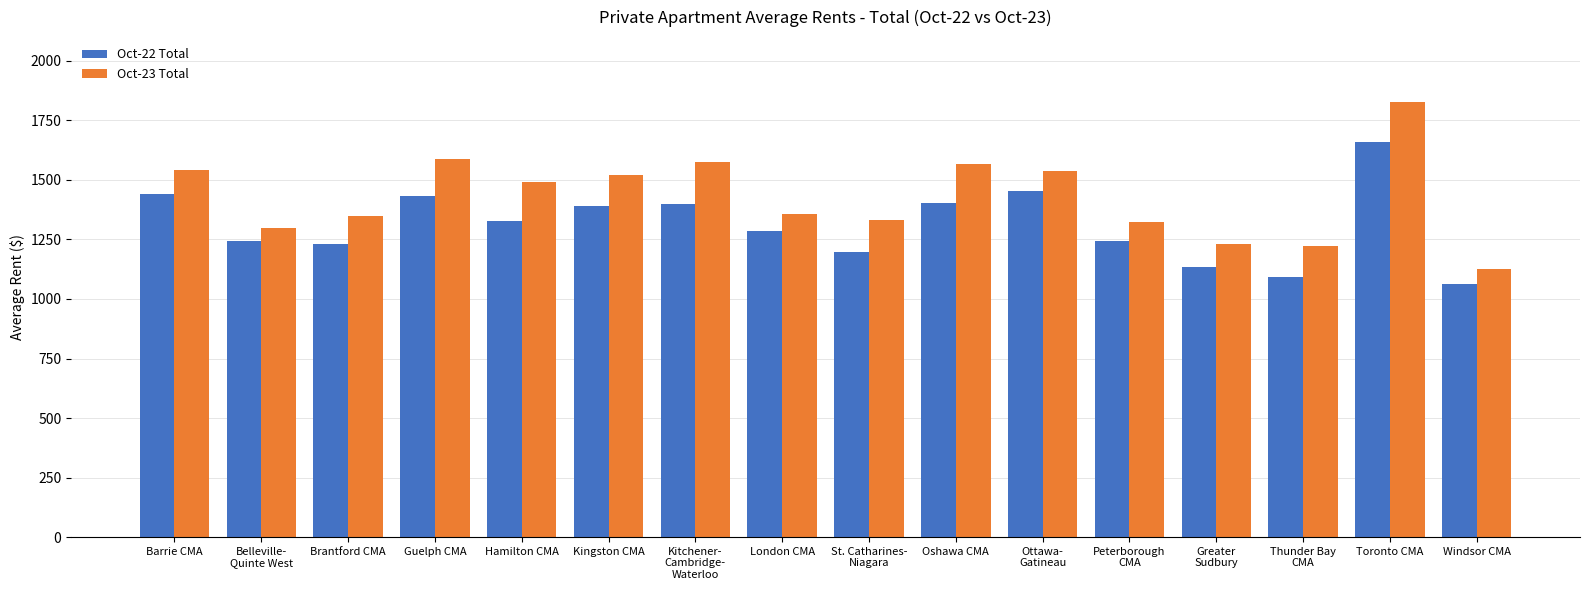

What is the approximate value of Oct-23 Total at Greater
Sudbury?

1232